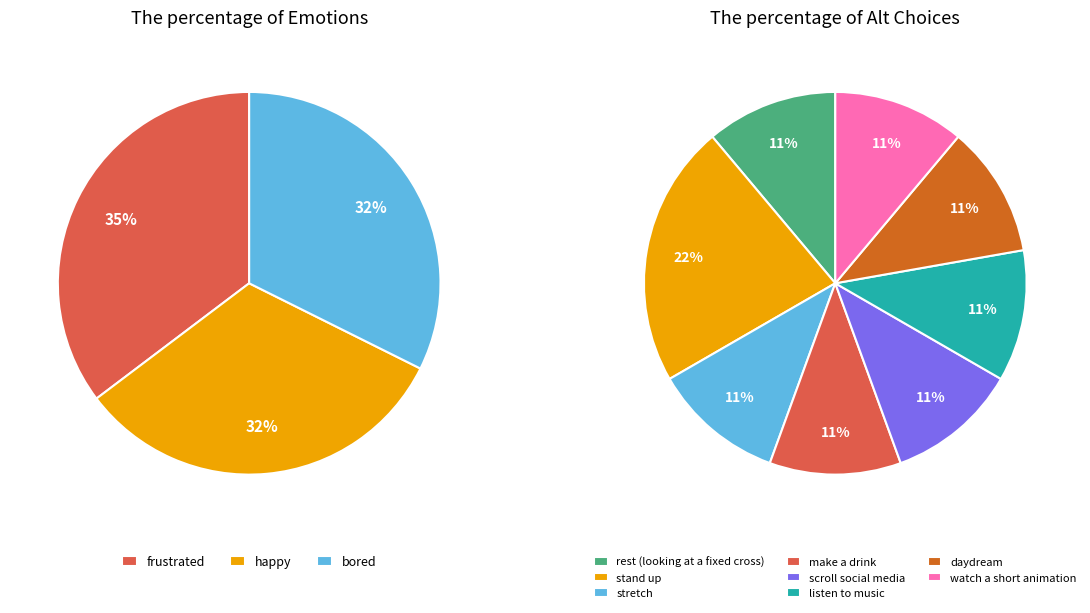

Count the number of slices in the pie.

8